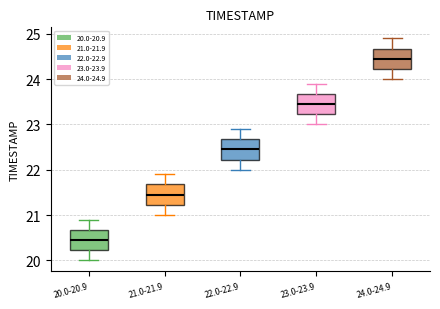

Which box's median line is the lowest?

20.0-20.9